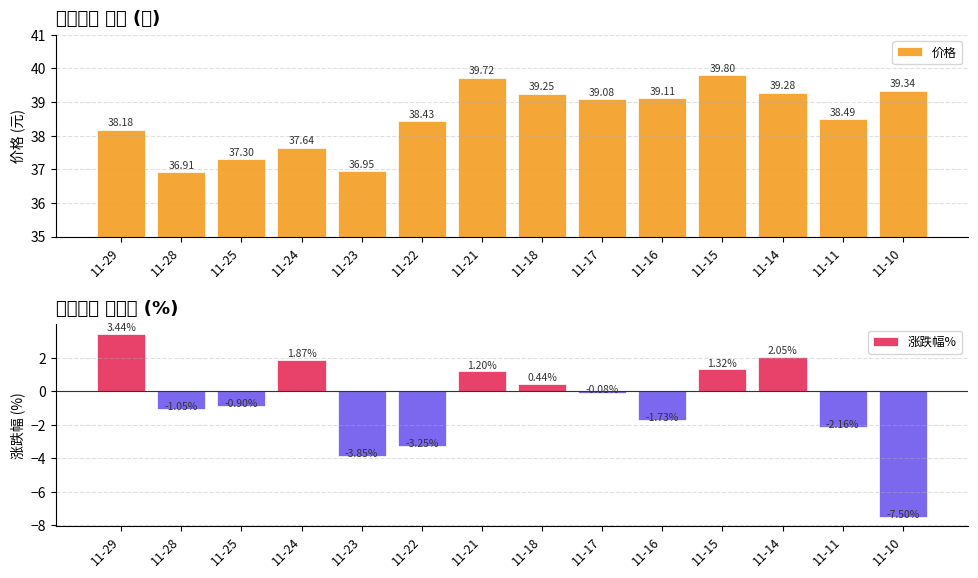

Does the chart contain stacked bars?

No